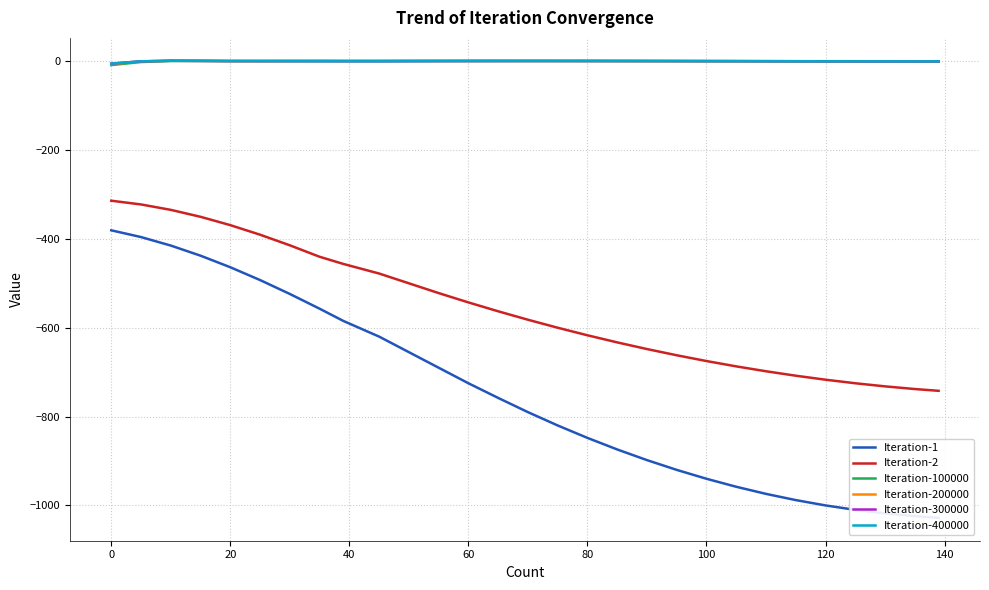

Which series has the largest total across all categories?

Iteration-200000